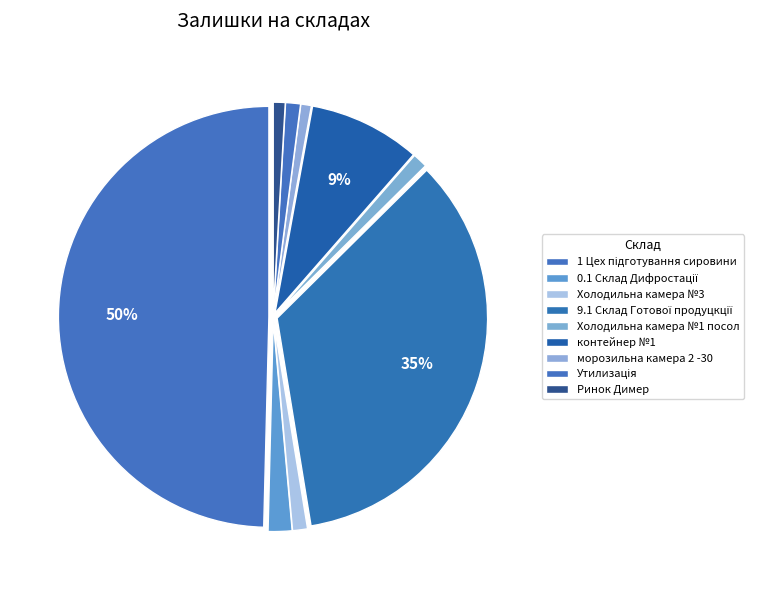

Is there a majority slice in this chart?

No